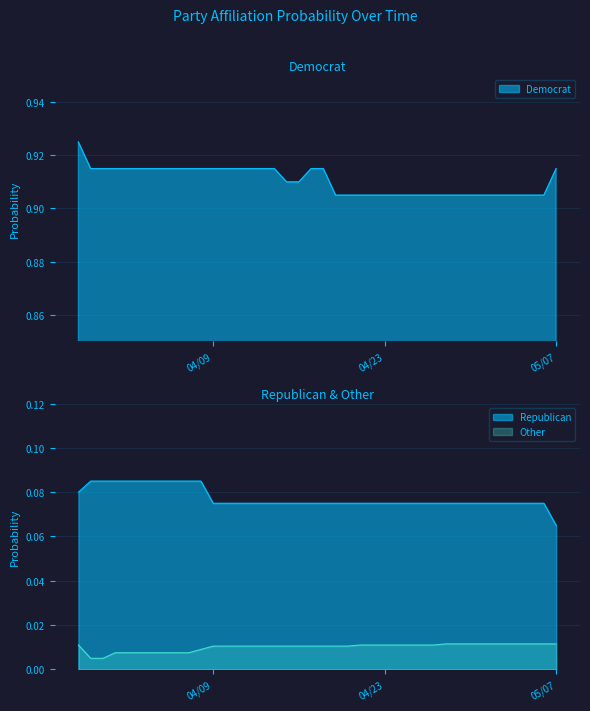

Reading left to right, list all the values displayed in this chart.

Democrat: 0.9	0.9	0.9	0.9	0.9	0.9	0.9	0.9	0.9	0.9	0.9	0.9	0.9	0.9	0.9	0.9	0.9	0.9	0.9	0.9	0.9	0.9	0.9	0.9	0.9	0.9	0.9	0.9	0.9	0.9	0.9	0.9	0.9	0.9	0.9	0.9	0.9	0.9	0.9	0.9
Republican: 0.1	0.1	0.1	0.1	0.1	0.1	0.1	0.1	0.1	0.1	0.1	0.1	0.1	0.1	0.1	0.1	0.1	0.1	0.1	0.1	0.1	0.1	0.1	0.1	0.1	0.1	0.1	0.1	0.1	0.1	0.1	0.1	0.1	0.1	0.1	0.1	0.1	0.1	0.1	0.1
Other: 0.0	0.0	0.0	0.0	0.0	0.0	0.0	0.0	0.0	0.0	0.0	0.0	0.0	0.0	0.0	0.0	0.0	0.0	0.0	0.0	0.0	0.0	0.0	0.0	0.0	0.0	0.0	0.0	0.0	0.0	0.0	0.0	0.0	0.0	0.0	0.0	0.0	0.0	0.0	0.0